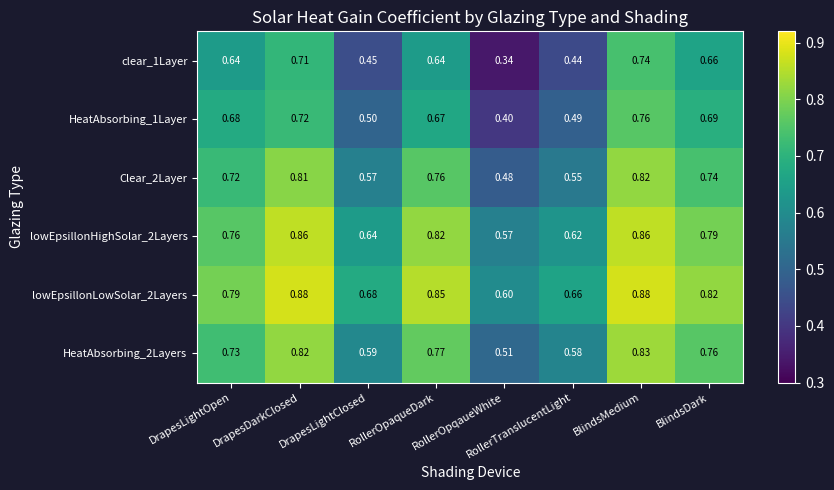

Which category has the highest value in the HeatAbsorbing_1Layer series?

BlindsMedium